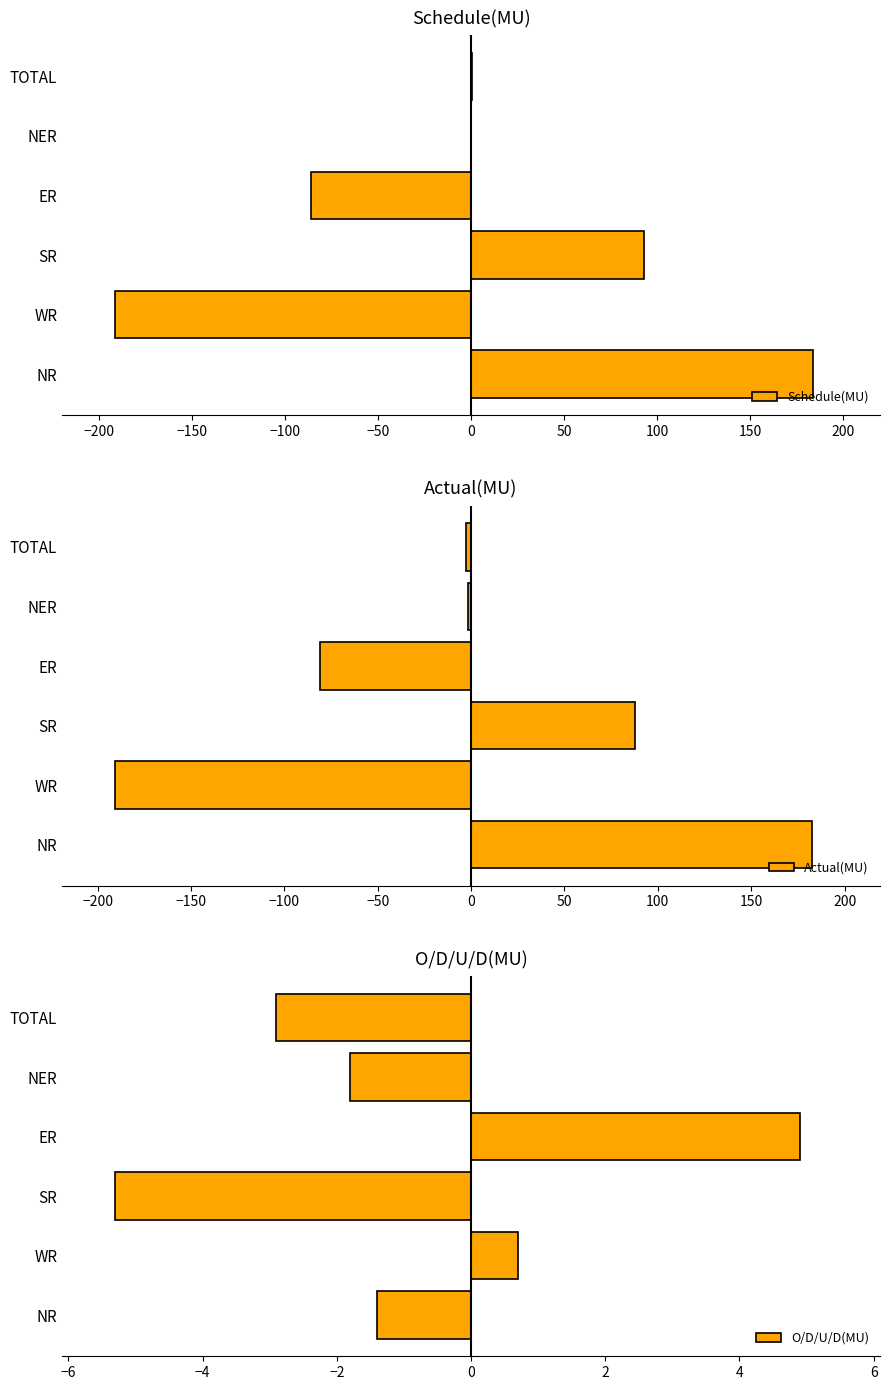

Reading left to right, transcribe all the data shown in this chart.

Schedule(MU): 183.9	-191.1	93.2	-86.0	0.2	0.3
Actual(MU): 182.5	-190.4	87.9	-81.0	-1.6	-2.6
O/D/U/D(MU): -1.4	0.7	-5.3	4.9	-1.8	-2.9